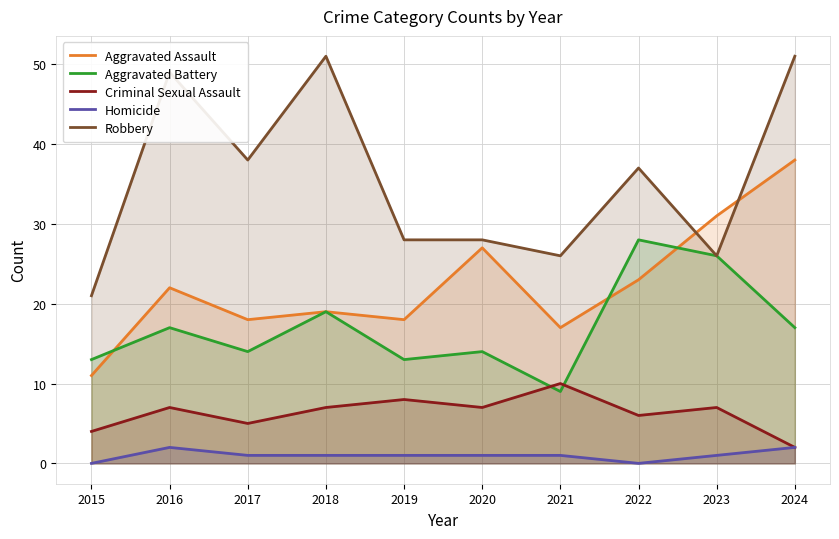

What is the difference between the maximum and minimum values in the Criminal Sexual Assault series?

8